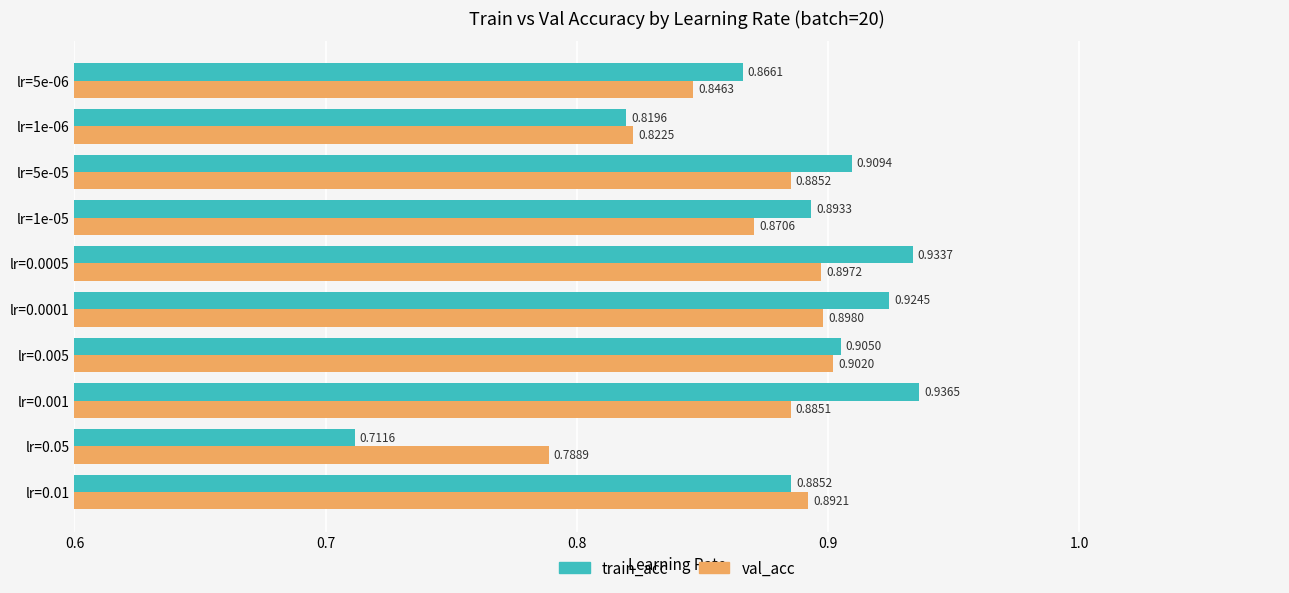

Rank the categories by train_acc value from highest to lowest.

lr=0.001, lr=0.0005, lr=0.0001, lr=5e-05, lr=0.005, lr=1e-05, lr=0.01, lr=5e-06, lr=1e-06, lr=0.05